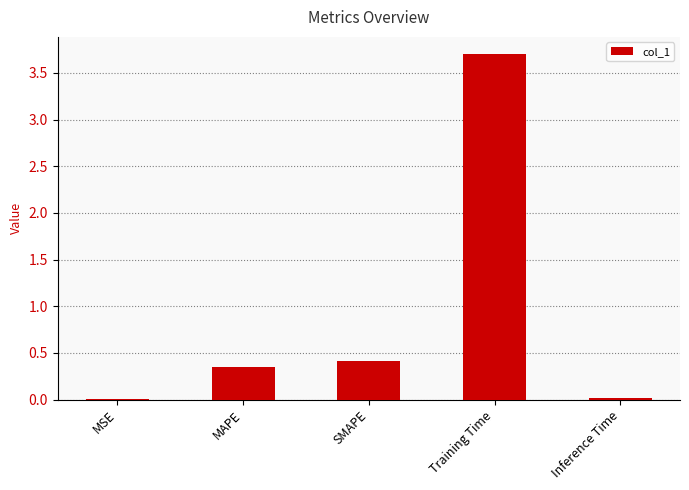

The value at Inference Time is 0.0. True or false?

True